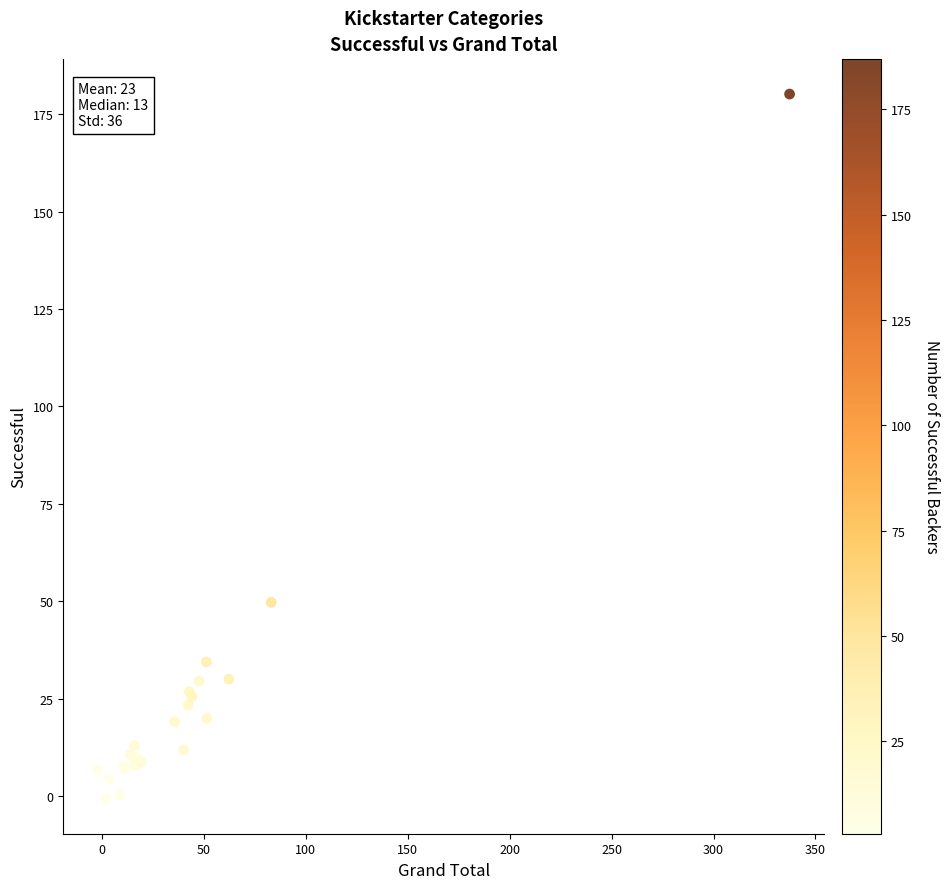

What Y value in the scatter plot is closest to 89?

49.7